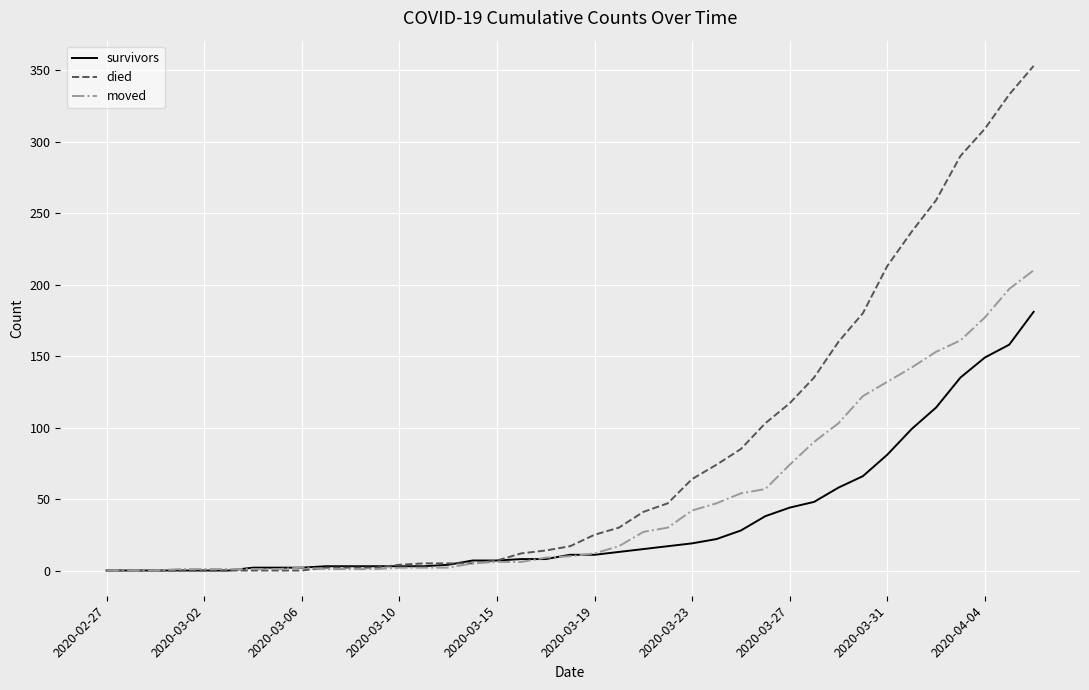

Rank the series by their maximum value, from lowest to highest.

survivors, moved, died